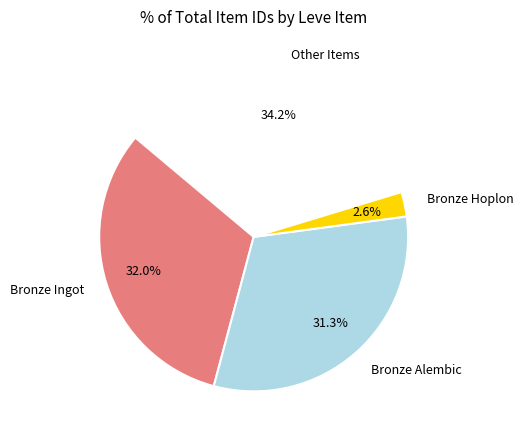

How many slices are in this pie chart?

4